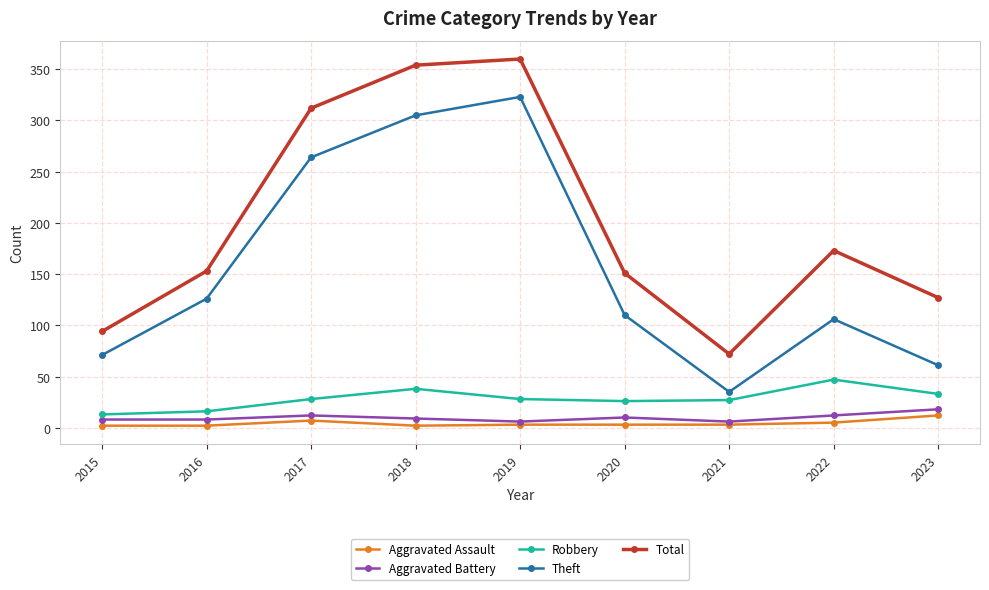

Which series has the largest total across all categories?

Total